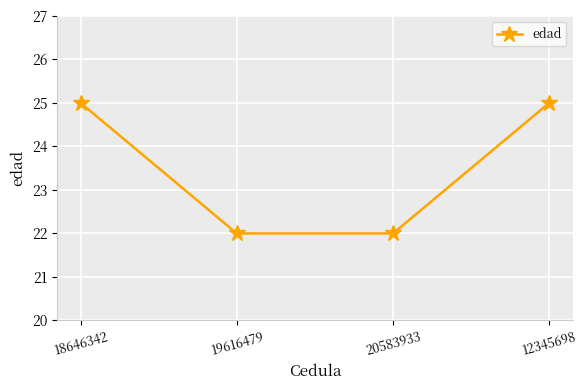

The chart shows a value of 22 at 20583933. True or false?

True